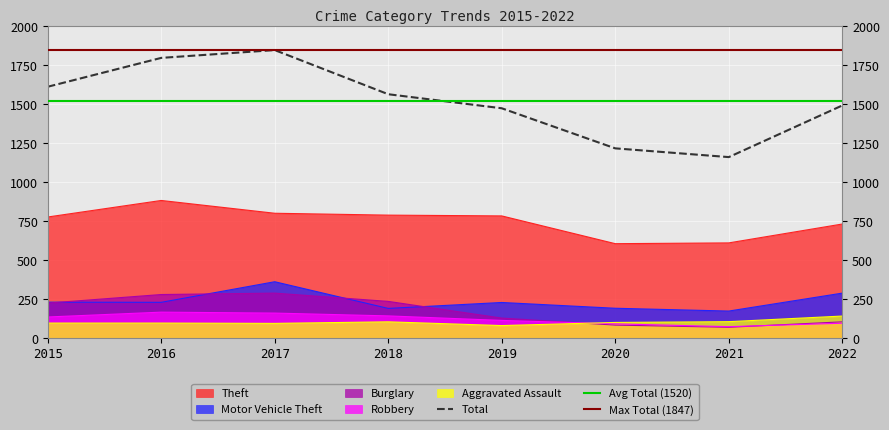

Reading left to right, extract all data points from this chart.

Aggravated Assault: 2015=97	2016=97	2017=95	2018=105	2019=81	2020=101	2021=106	2022=142
Burglary: 2015=225	2016=280	2017=289	2018=236	2019=129	2020=84	2021=70	2022=105
Motor Vehicle Theft: 2015=231	2016=230	2017=362	2018=191	2019=229	2020=192	2021=174	2022=289
Robbery: 2015=136	2016=167	2017=161	2018=143	2019=114	2020=92	2021=74	2022=96
Theft: 2015=777	2016=883	2017=801	2018=789	2019=784	2020=606	2021=611	2022=732
Total: 2015=1612	2016=1797	2017=1847	2018=1564	2019=1474	2020=1217	2021=1161	2022=1492